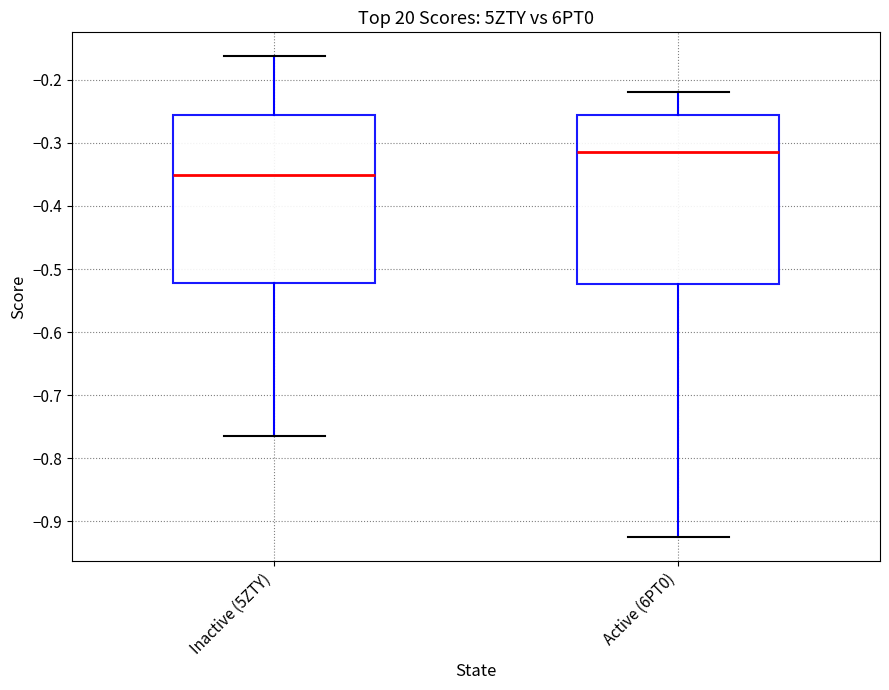

Which box has the lowest median line?

Inactive (5ZTY)